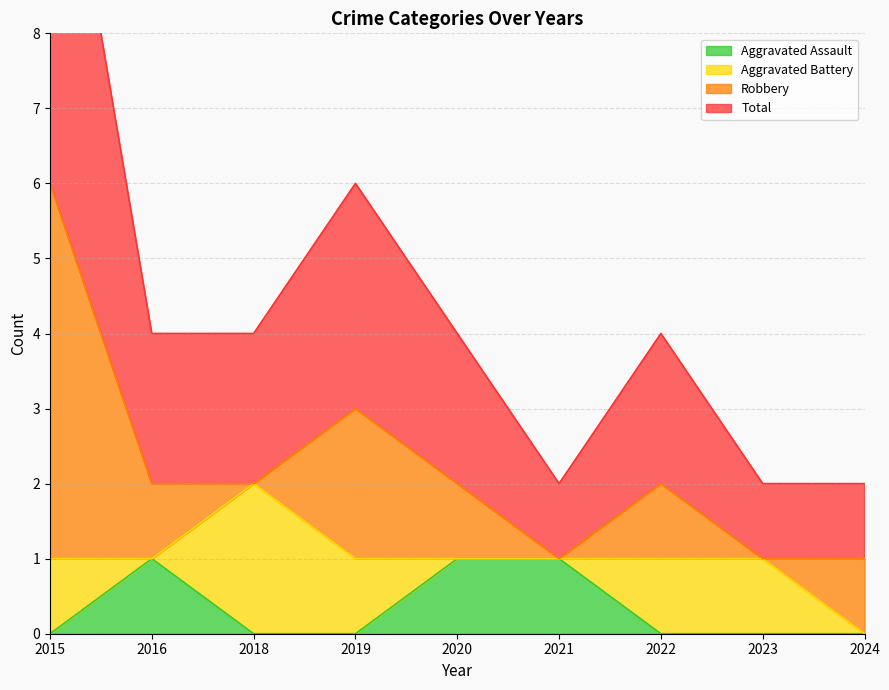

The Aggravated Assault series shows 0 at 2018. True or false?

True